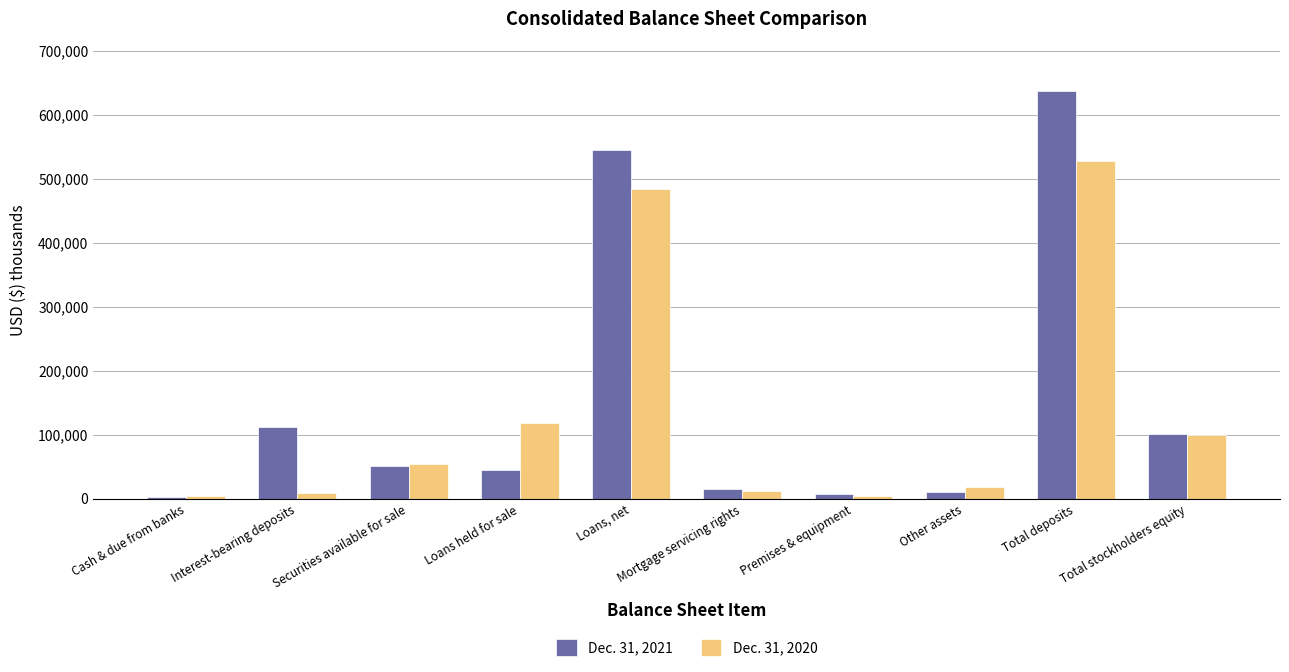

At which label does Dec. 31, 2021 reach its peak?

Total deposits